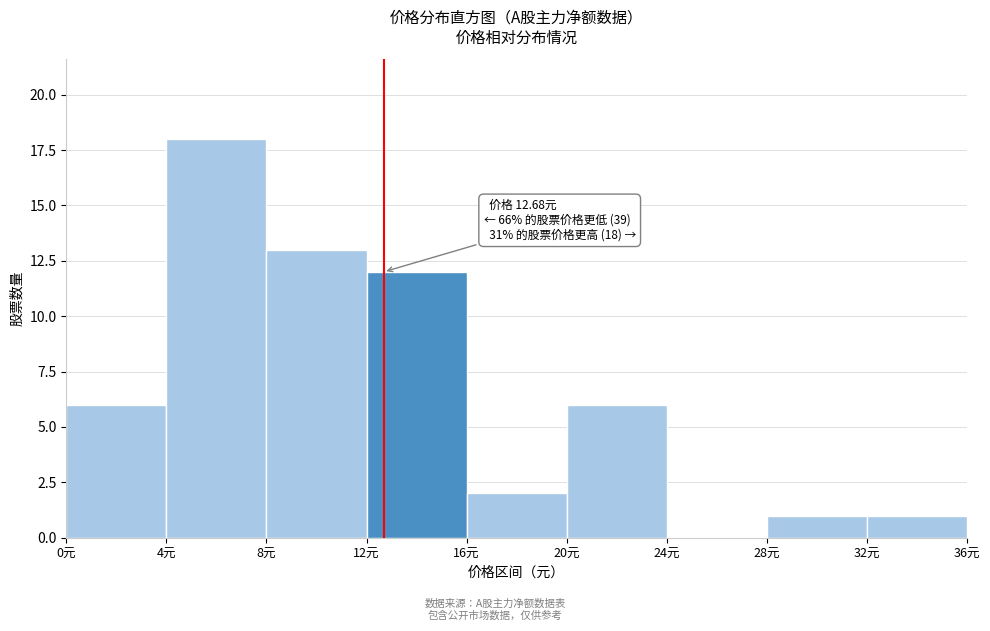

Over which range of the x-axis is the bar tallest?

4 to 8